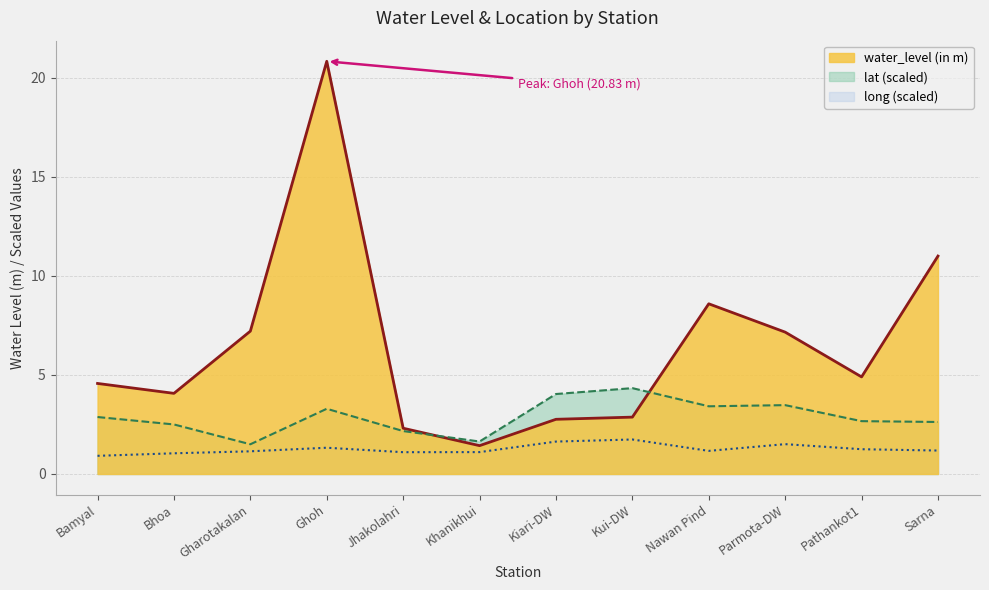

How many values in the lat series are below 2?

2